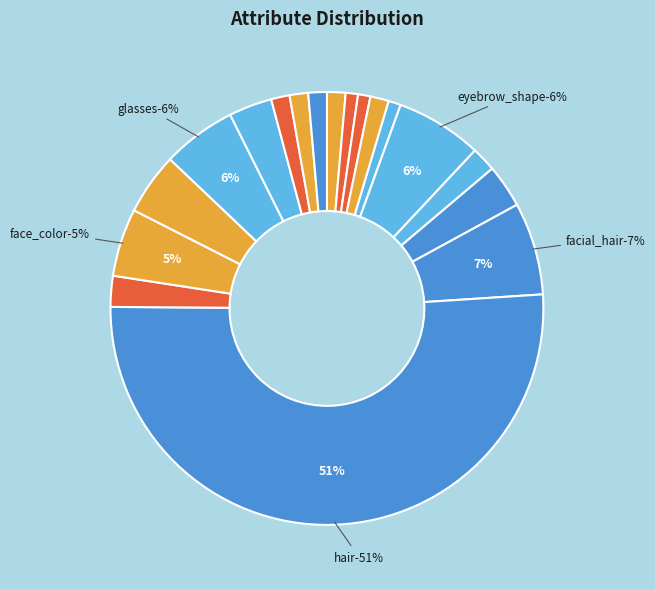

What is the smallest slice in the pie chart?

eye_lashes